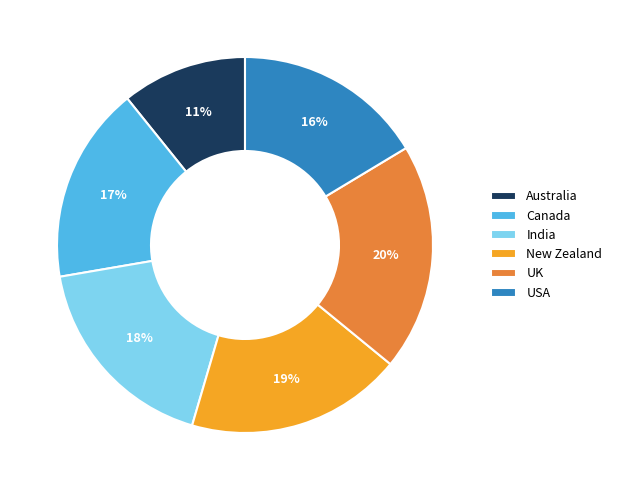

Is there any slice that represents more than half of the pie?

No